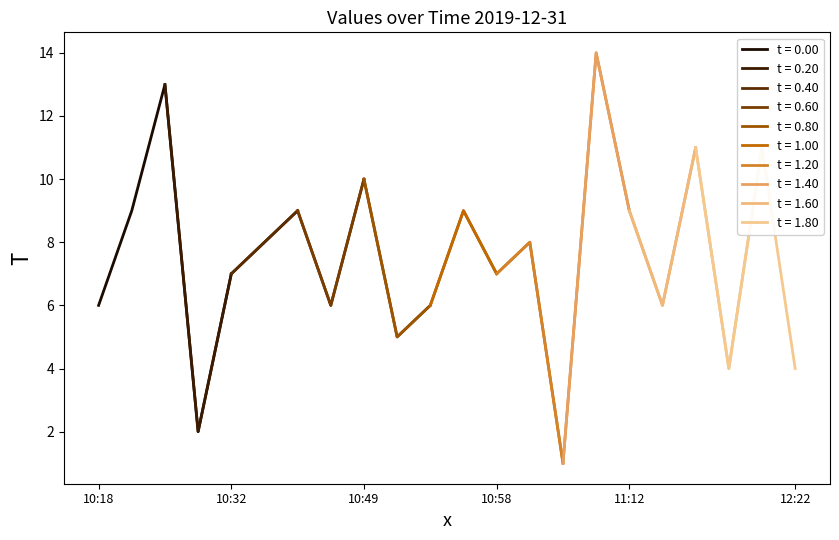

Reading right to left, list all the values displayed in this chart.

12:22=4	12:21=11	11:18=4	11:17=11	11:13=6	11:12=9	11:08=14	11:07=1	10:59=8	10:58=7	10:54=9	10:53=6	10:50=5	10:49=10	10:44=6	10:43=9	10:33=8	10:32=7	10:25=2	10:24=13	10:19=9	10:18=6